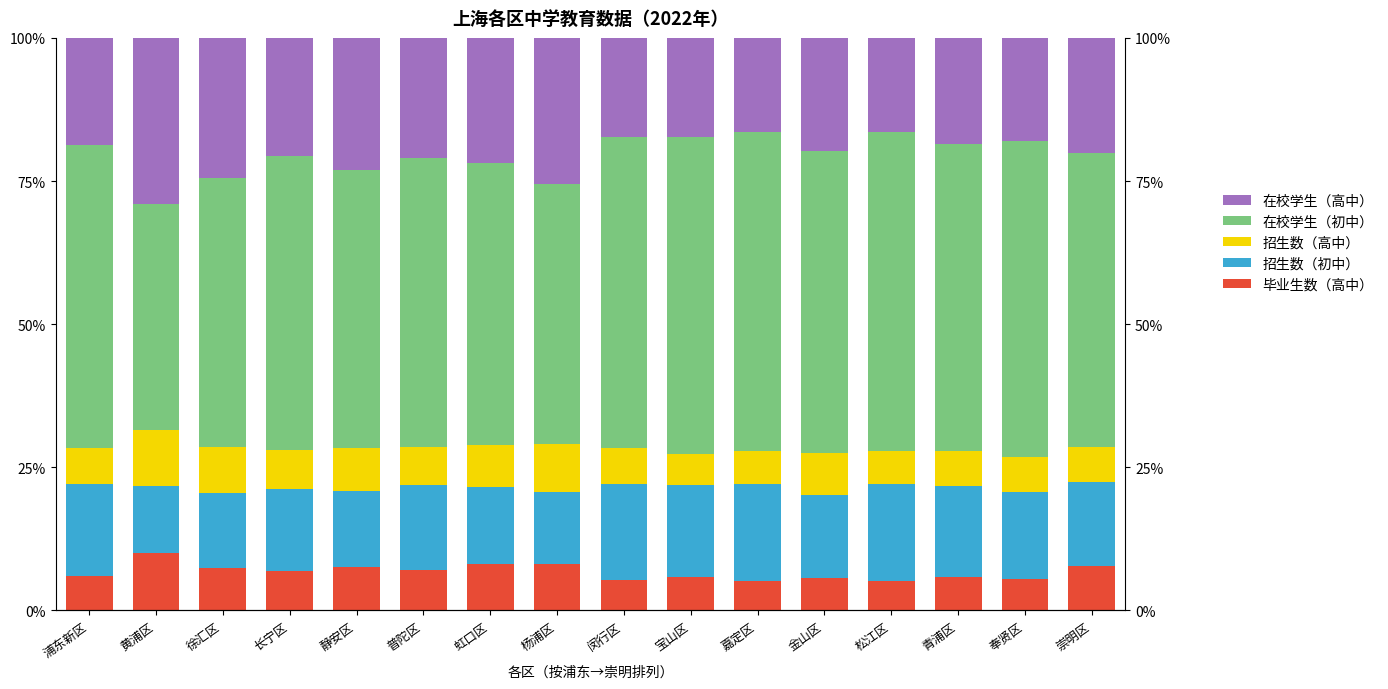

What is the difference between the 在校学生（高中） values at 松江区 and 长宁区?

4.2